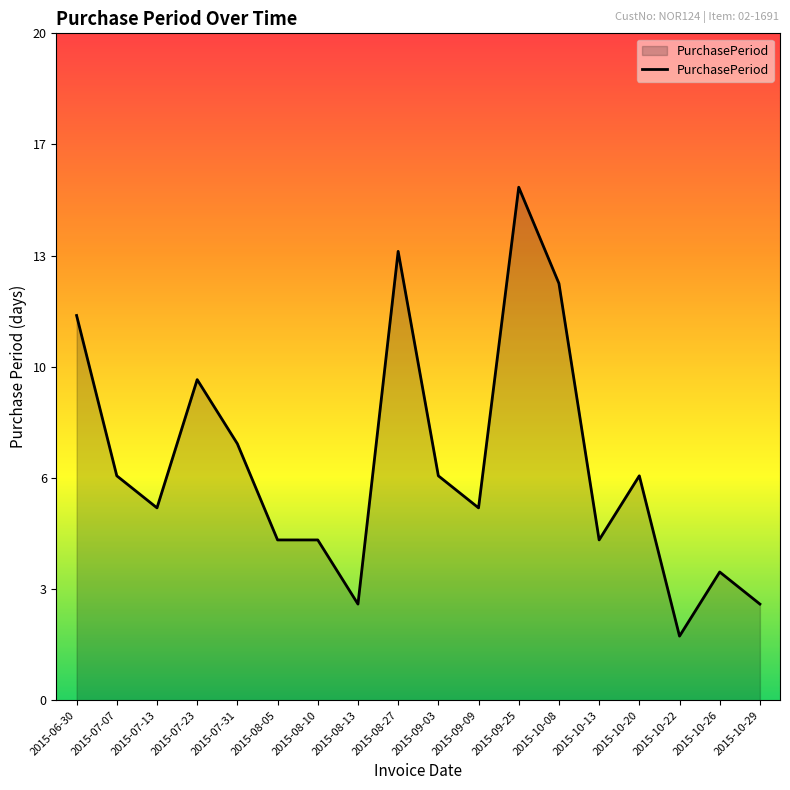

Read the value at 2015-07-31, to the nearest 10.

10